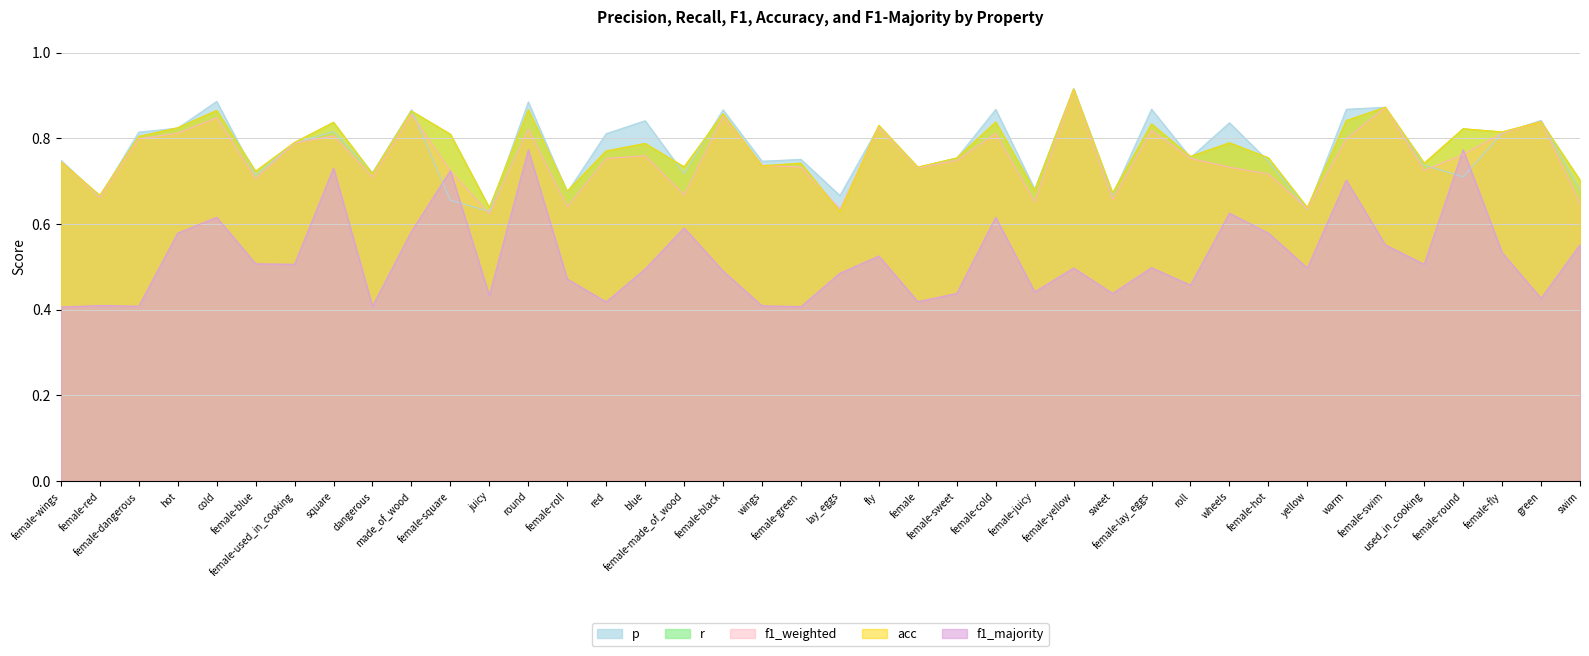

Where is r nearest to the value 0?

lay_eggs